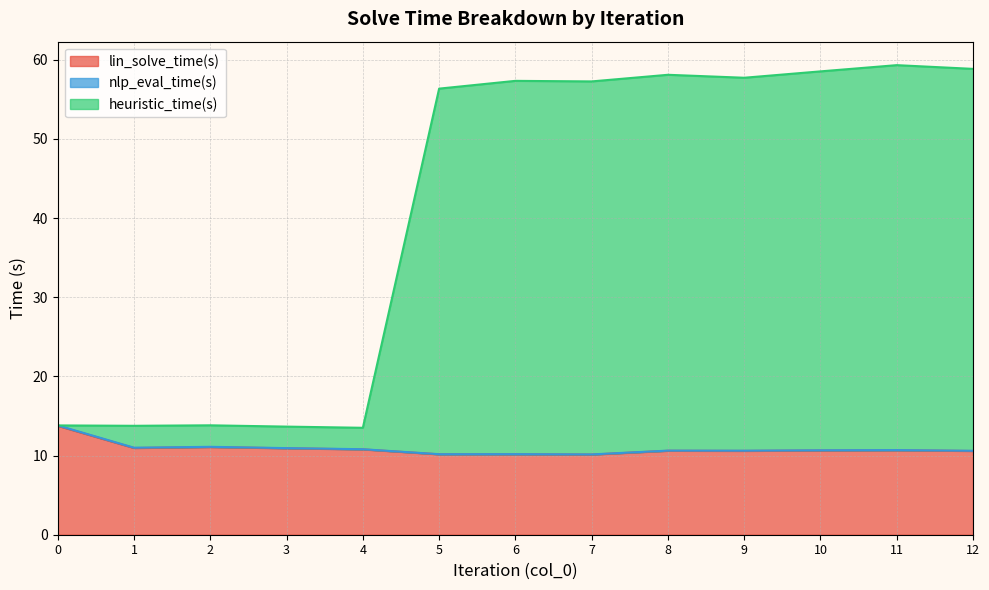

Is it true that lin_solve_time(s) equals 10.6 at 12?

True